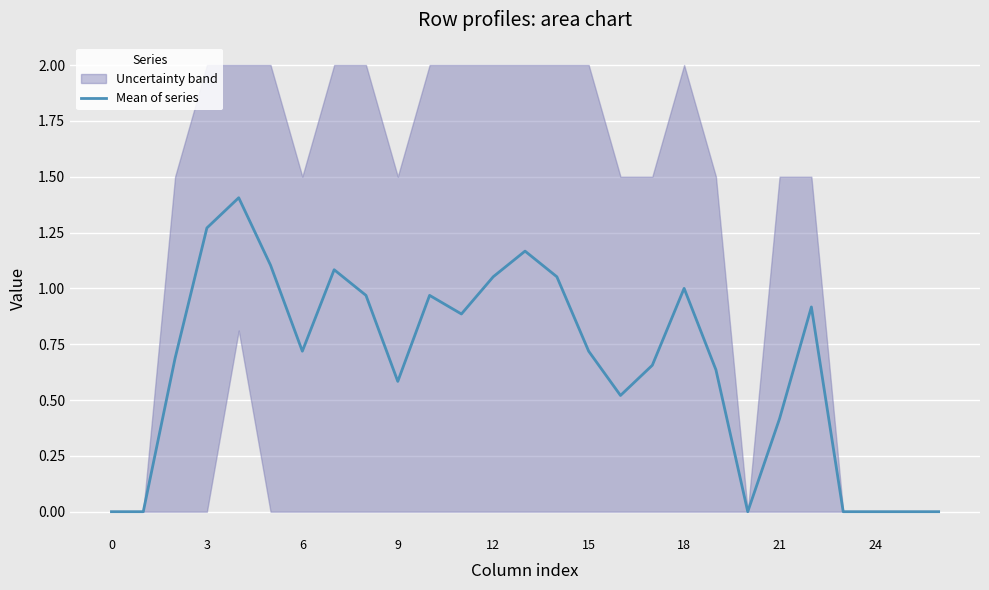

What is the label of the 17th point from the right?

10